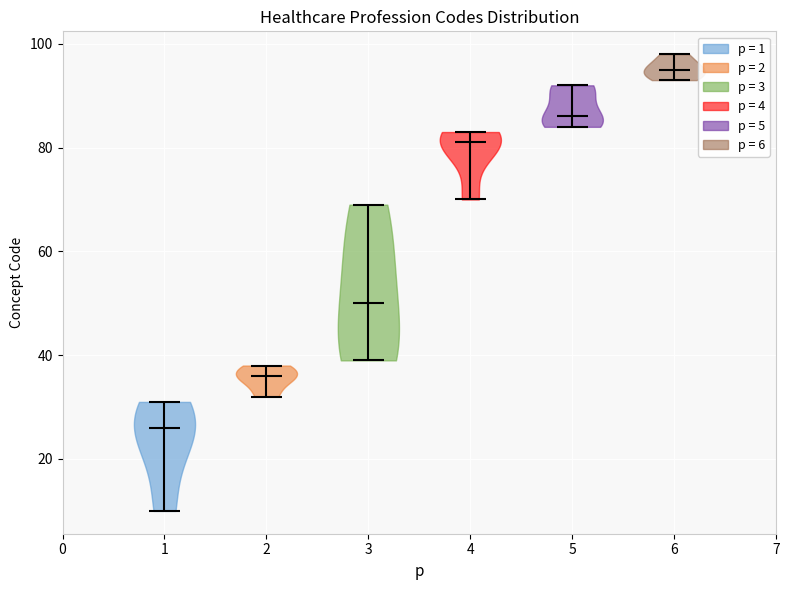

Which violin has the highest median line?

6